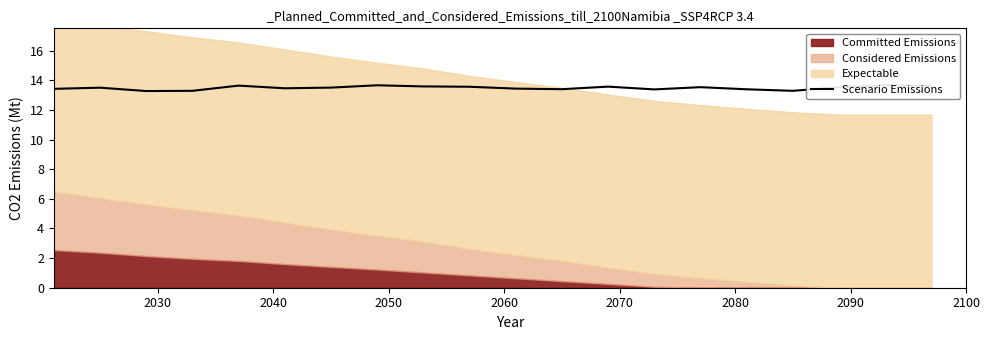

How many interior local peaks (higher than both neighbors) does the data have?

6